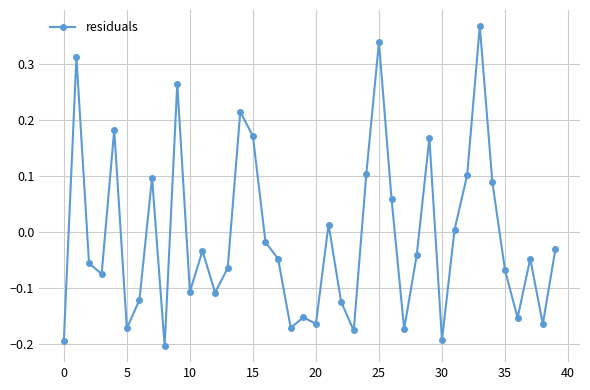

What is the sum of all values?

-0.4